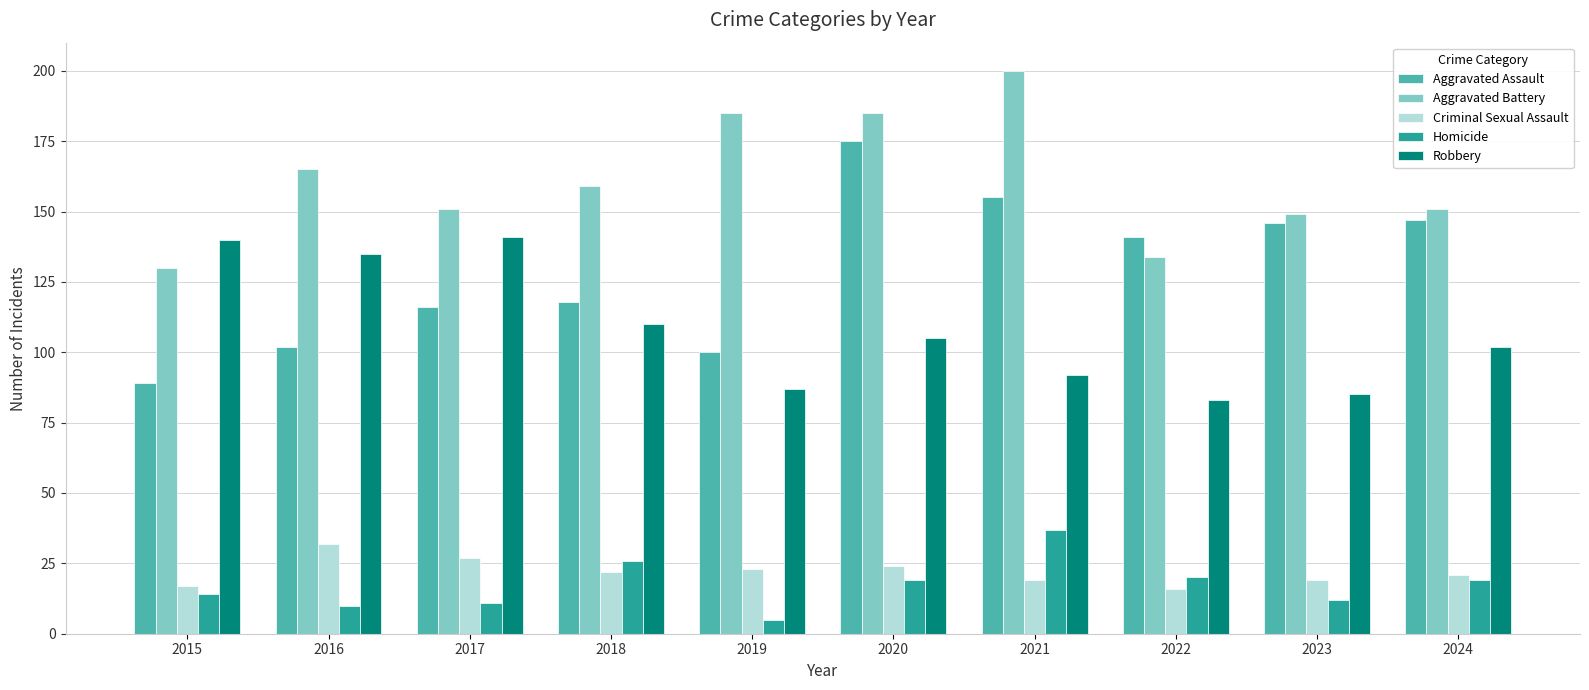

Count the number of categories in the chart.

10